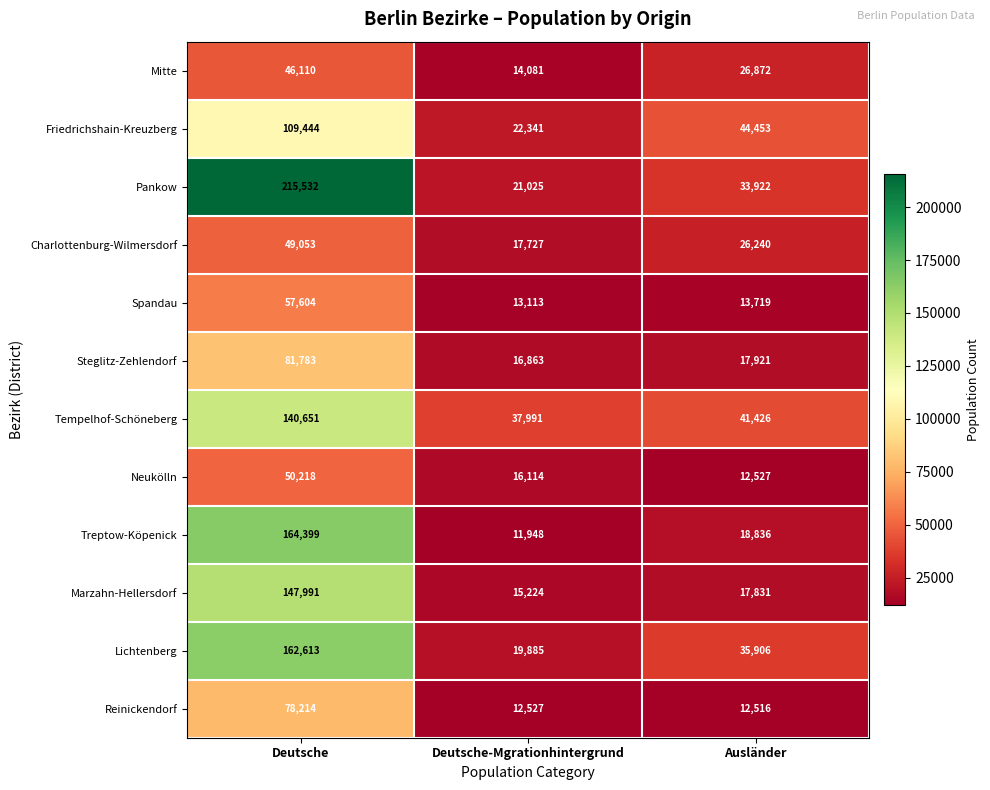

At which category does the chart reach its minimum across all series?

Deutsche-Mgrationhintergrund